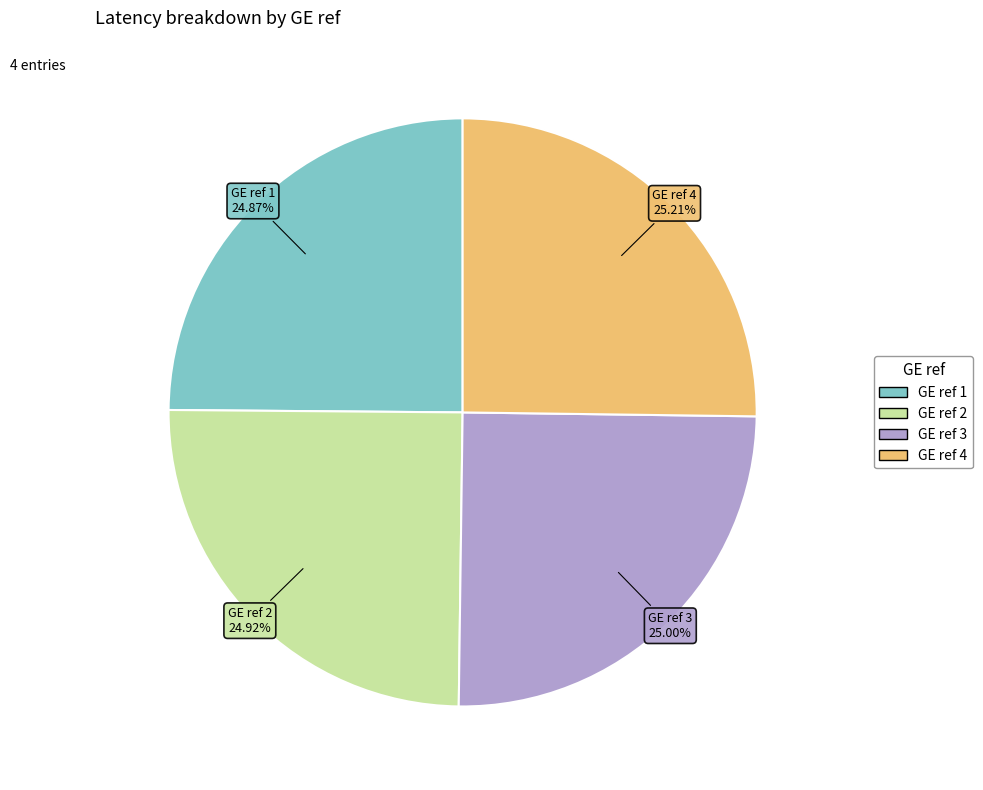

Is there any slice that represents more than half of the pie?

No